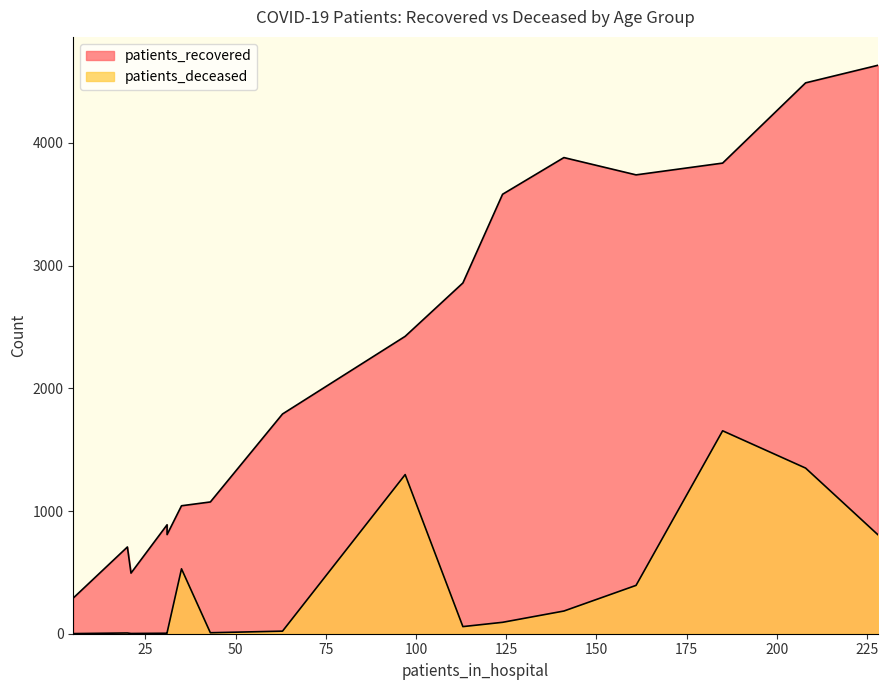

Is the value of patients_deceased at 40 - 44 greater than the value of patients_recovered at 80 - 84?

No